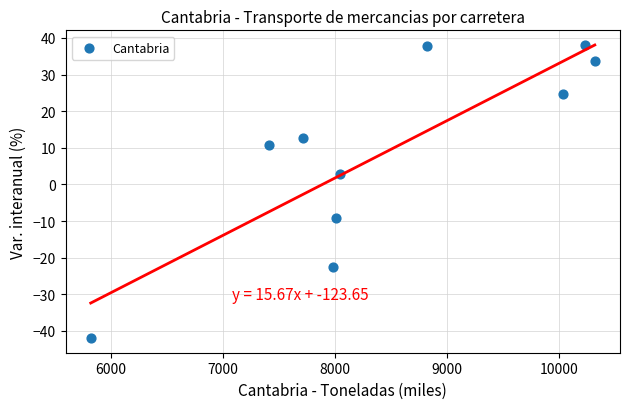

What Y value in the scatter plot is closest to -2?

2.8